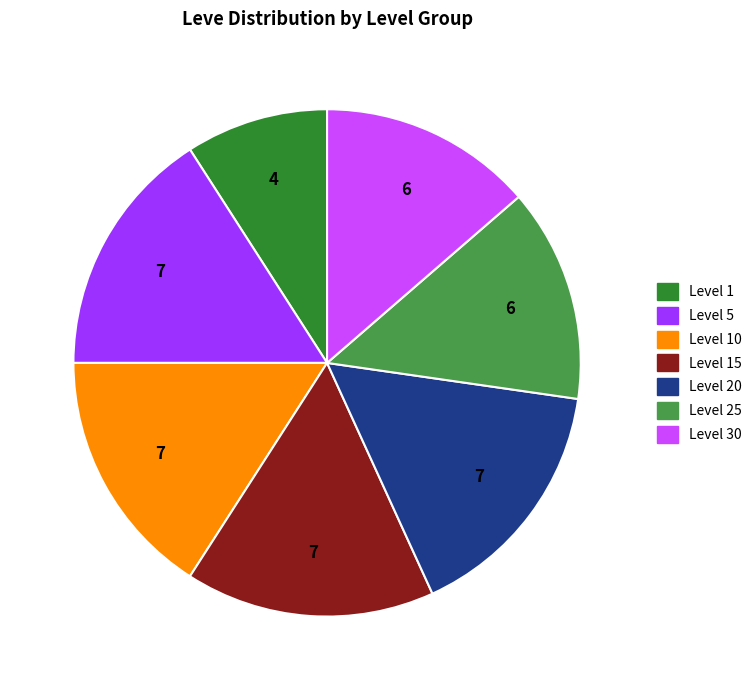

Does any single category account for the majority?

No